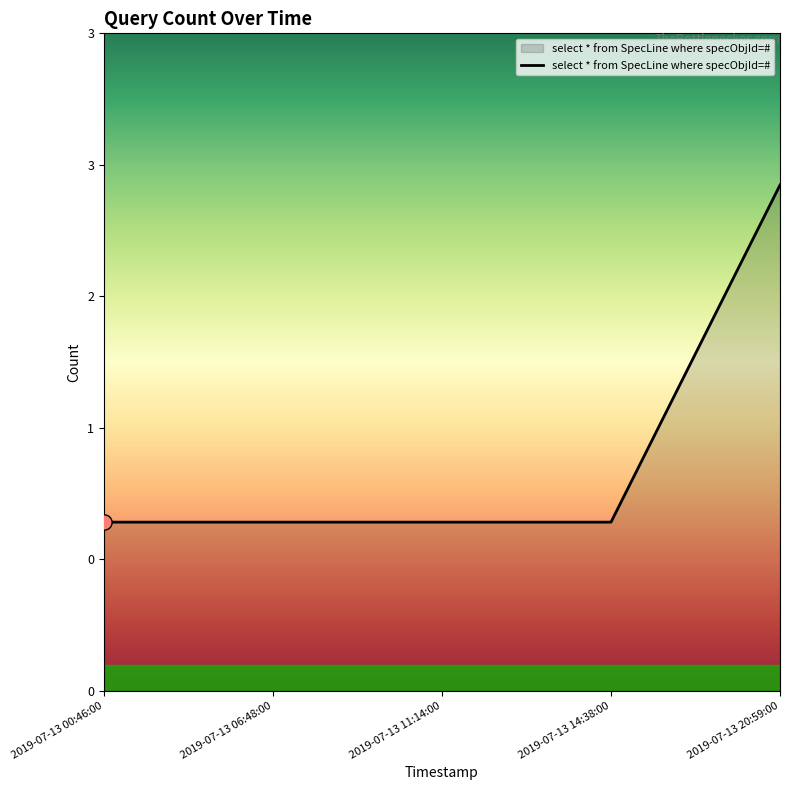

What is the ratio of the value at 2019-07-13 20:59:00 to the value at 2019-07-13 06:48:00?

3.0